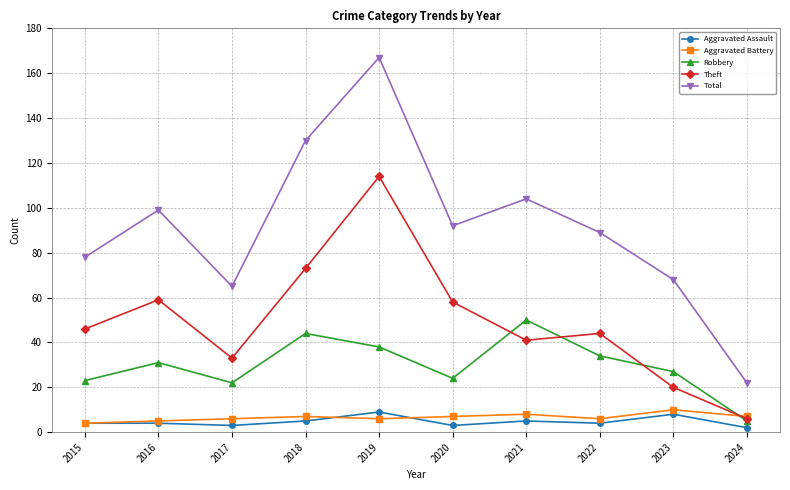

What is the sum of the Theft values at 2024 and 2016?

65